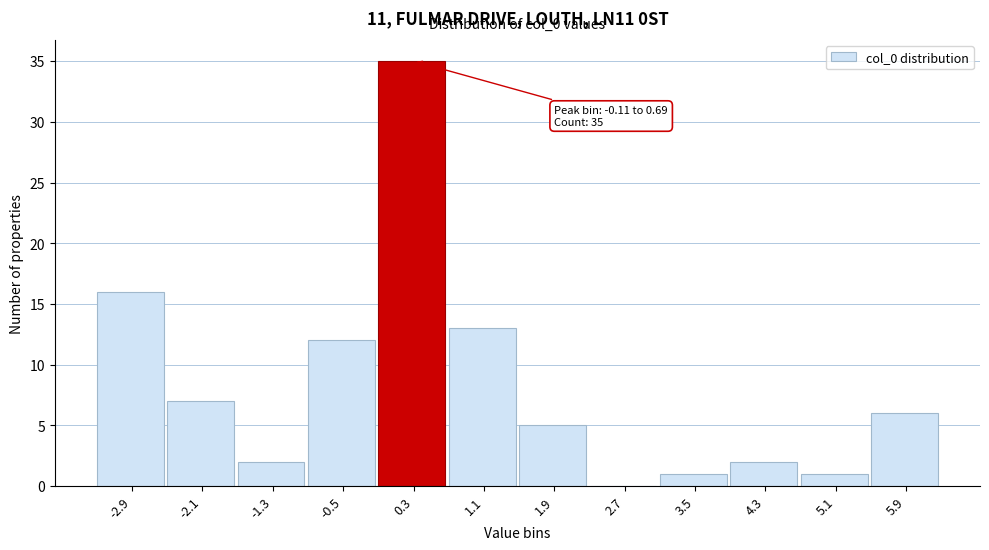

Which range on the x-axis has the tallest bar?

-0.1 to 0.7